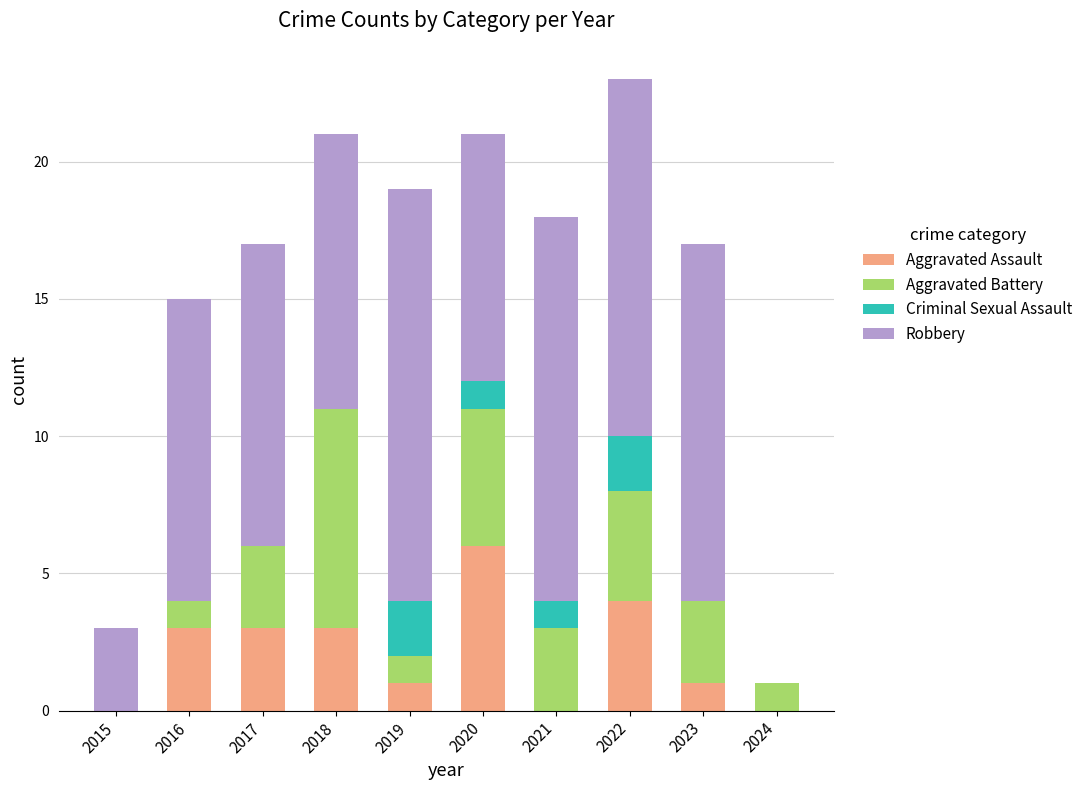

What is the approximate value of Aggravated Assault at 2020?

6